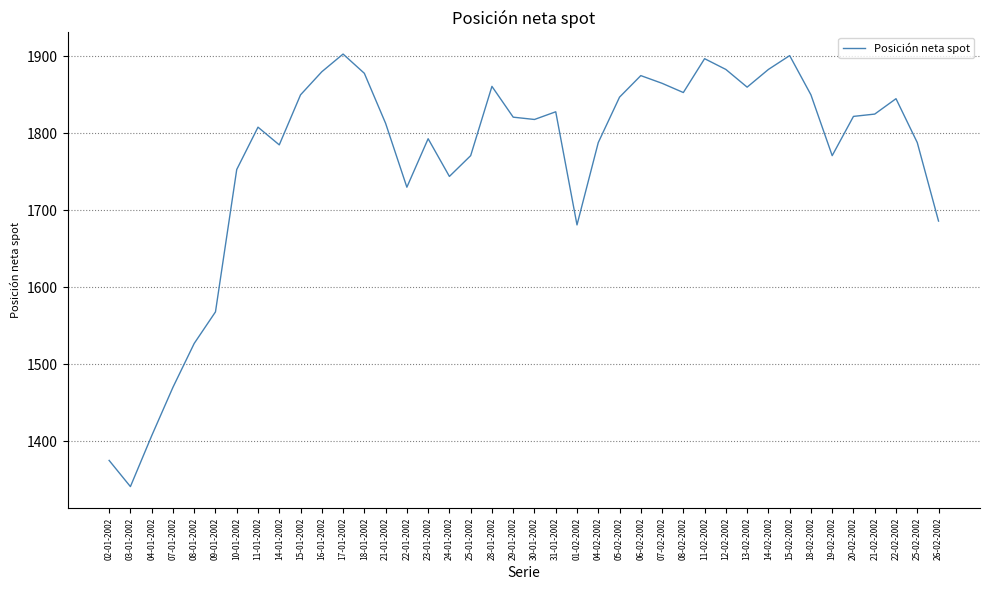

What is the approximate value at 23-01-2002, to the nearest 10?

1790